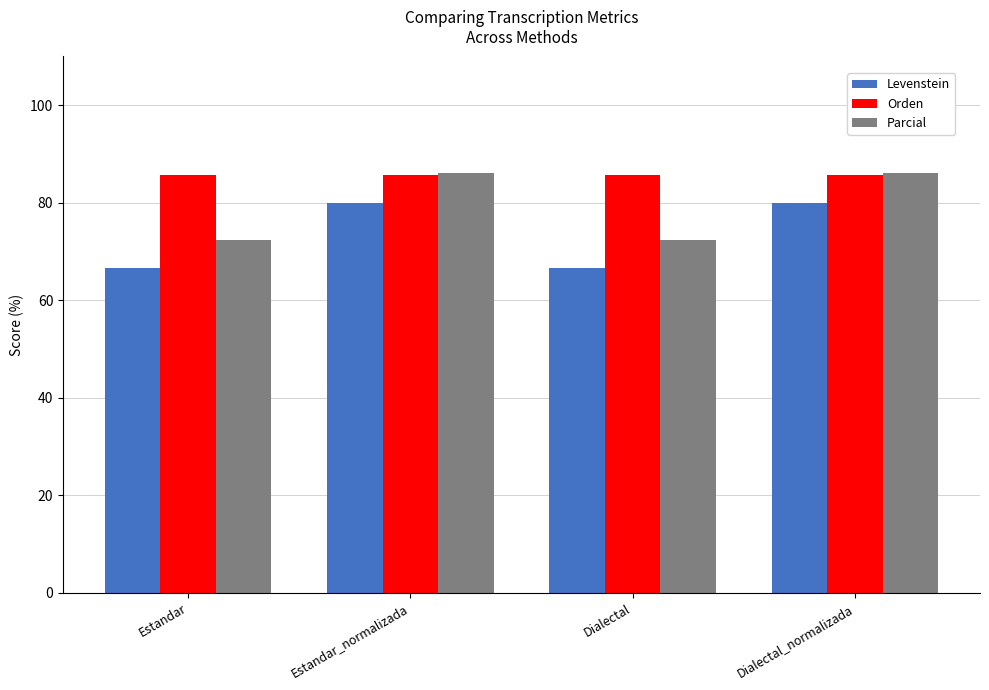

Which series has the widest spread of values?

Parcial